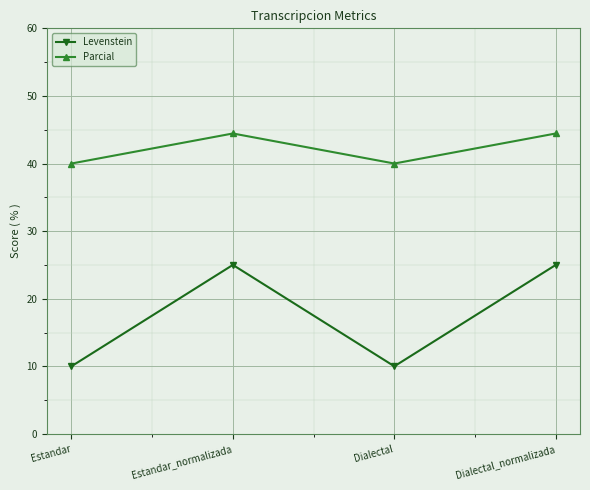

Is this an area chart (filled region under the line)?

No